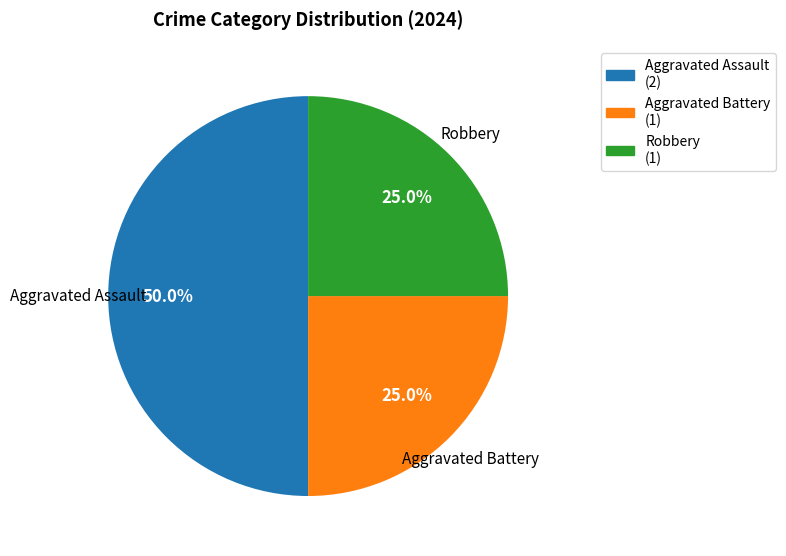

What portion of the pie excludes Robbery?

75.0%